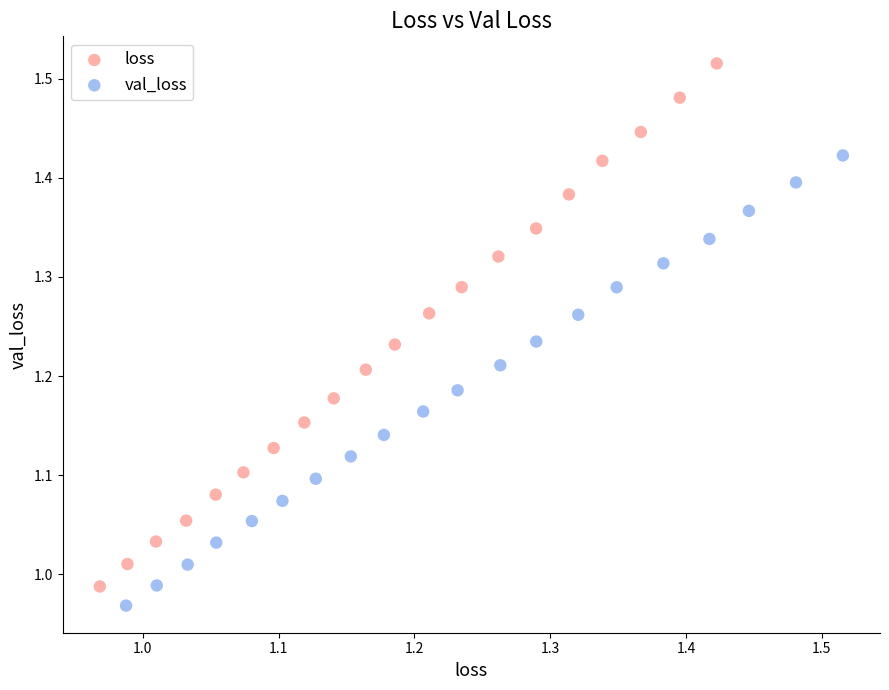

What are all the series names shown in the legend?

loss, val_loss